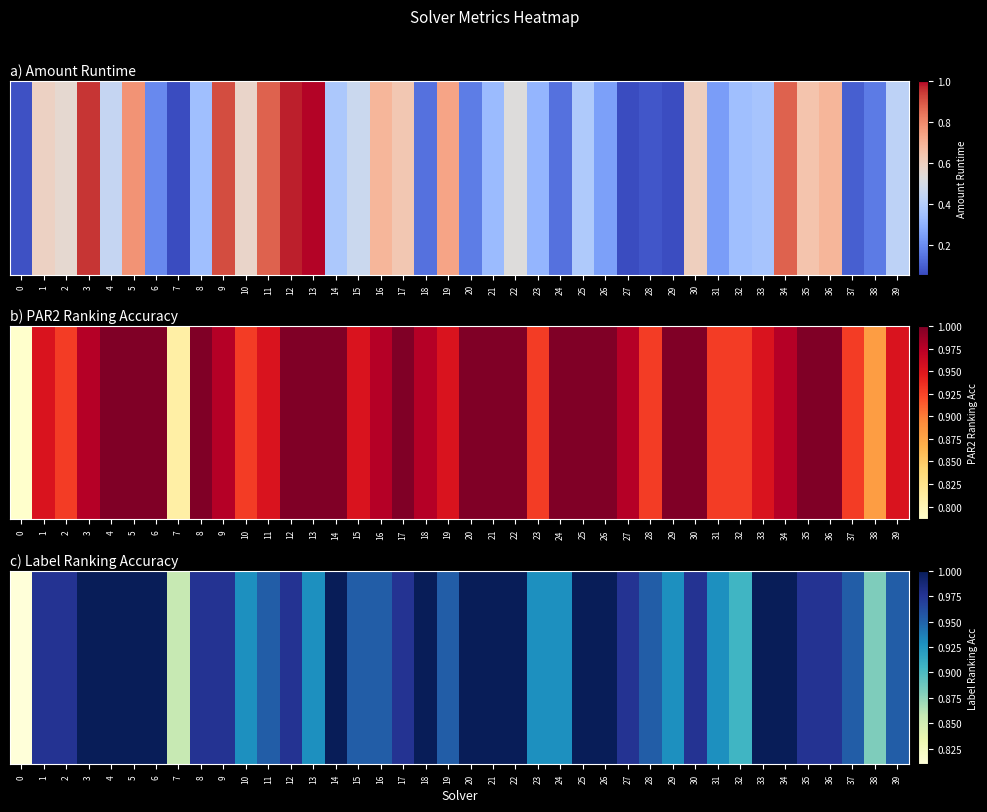

What is the sum of all values?

38.5